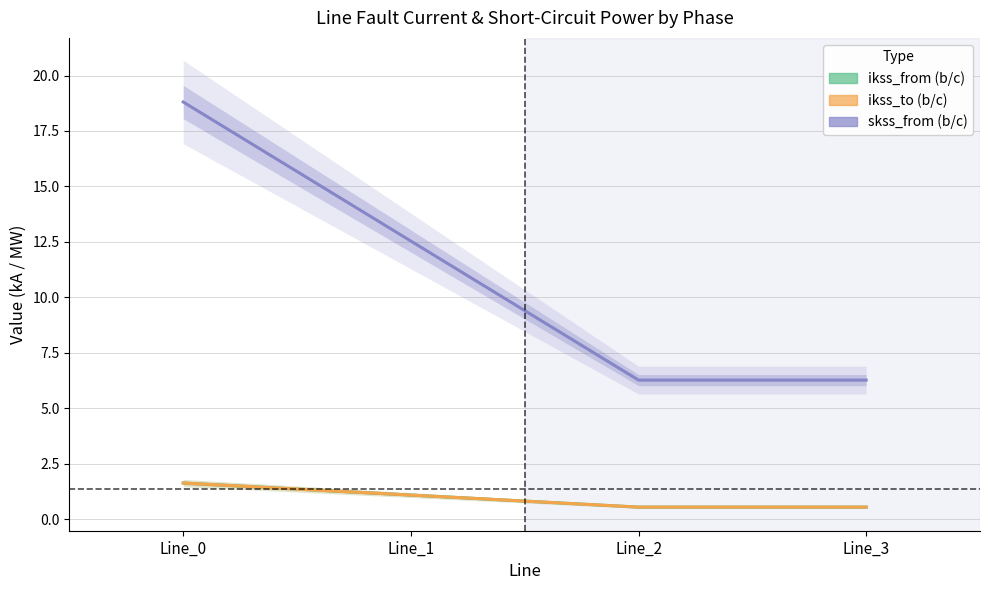

Count the number of data series in this chart.

3